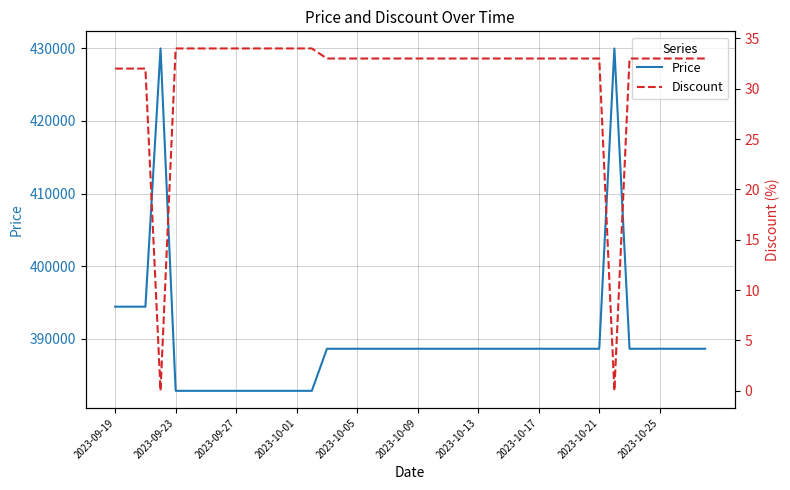

True or false: Price and Discount cross at least once.

False